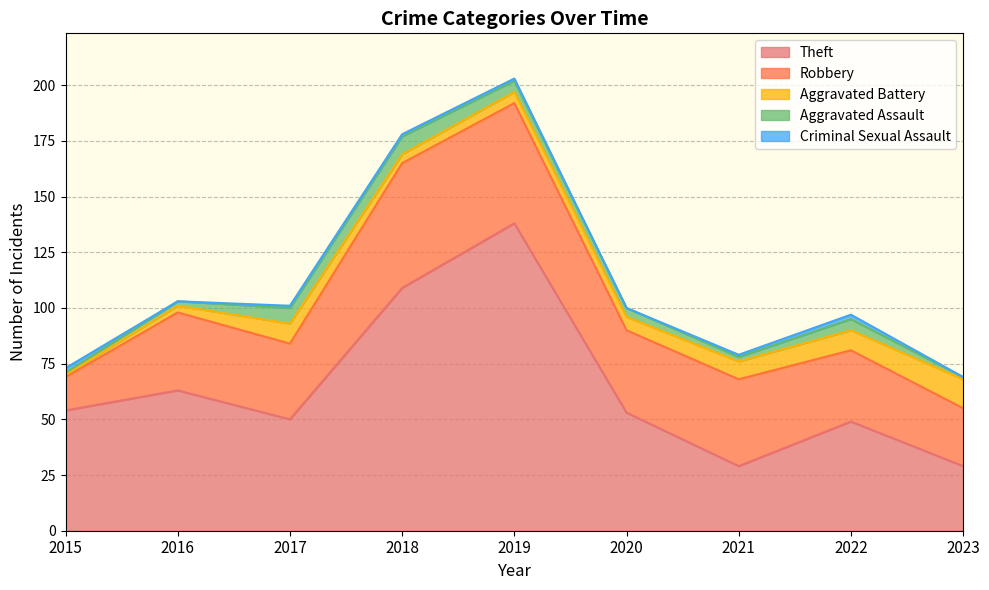

Read the Robbery value at 2018, to the nearest 5.

55